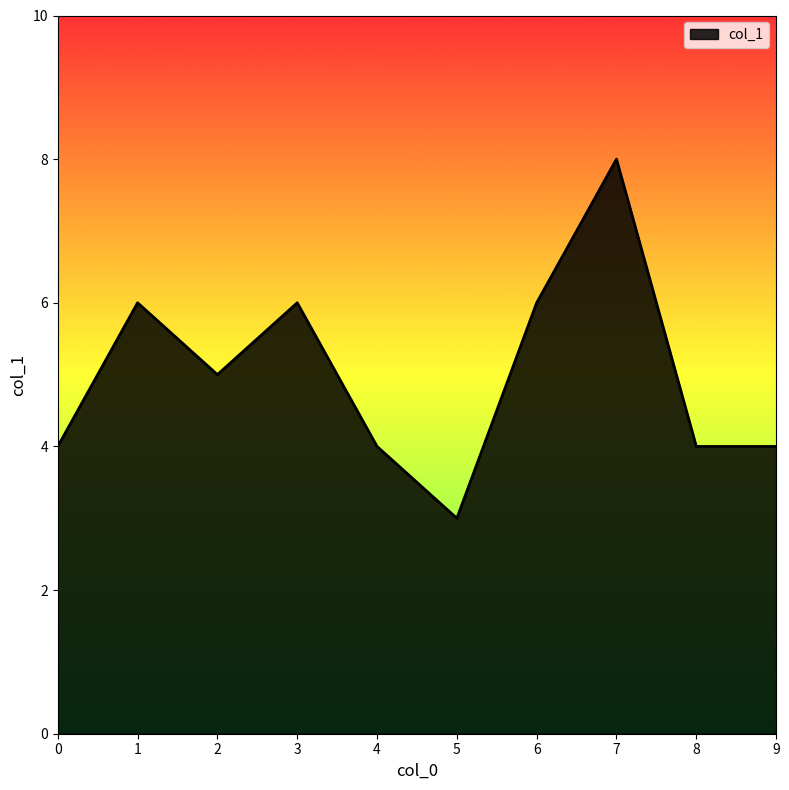

Does the chart display data point markers on the line(s)?

No